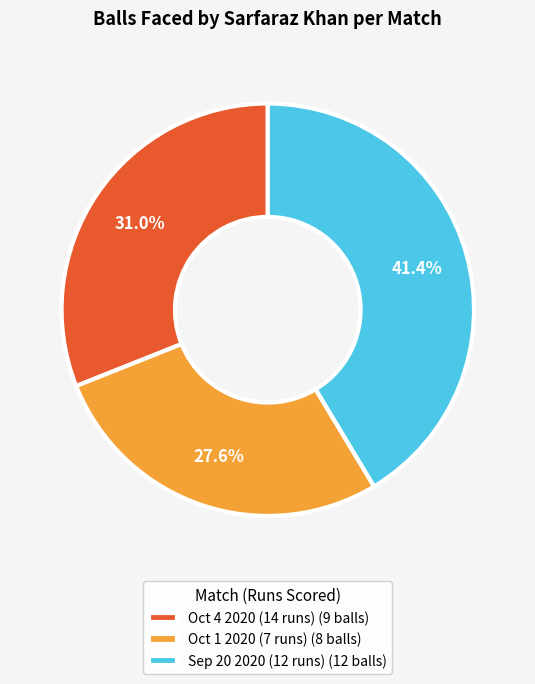

To the nearest percent, what portion does Oct 4 2020 (14 runs) represent?

31%